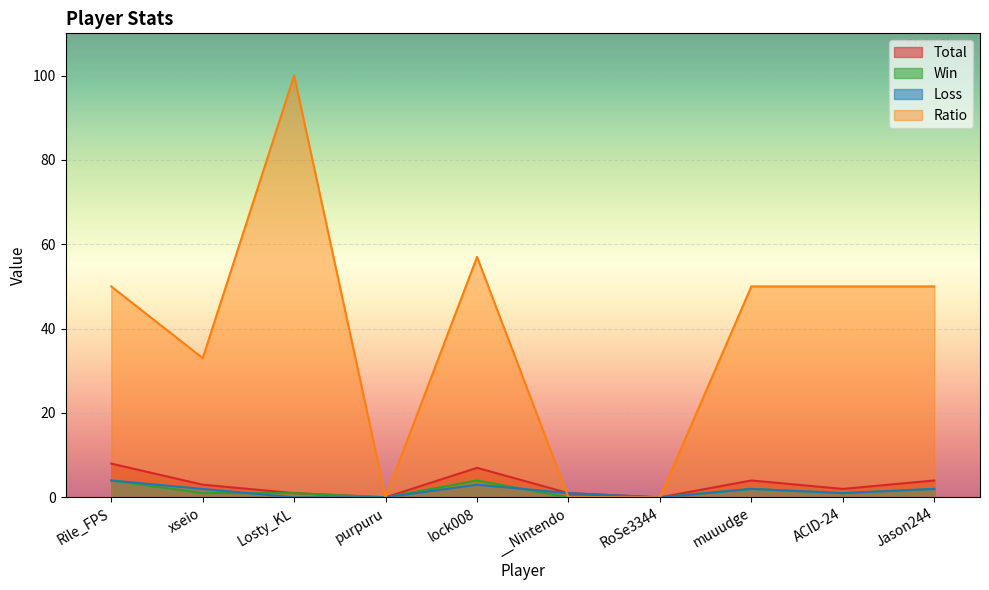

Reading left to right, extract all data points from this chart.

Total: 8	3	1	0	7	1	0	4	2	4
Win: 4	1	1	0	4	0	0	2	1	2
Loss: 4	2	0	0	3	1	0	2	1	2
Ratio: 50	33	100	0	57	0	0	50	50	50